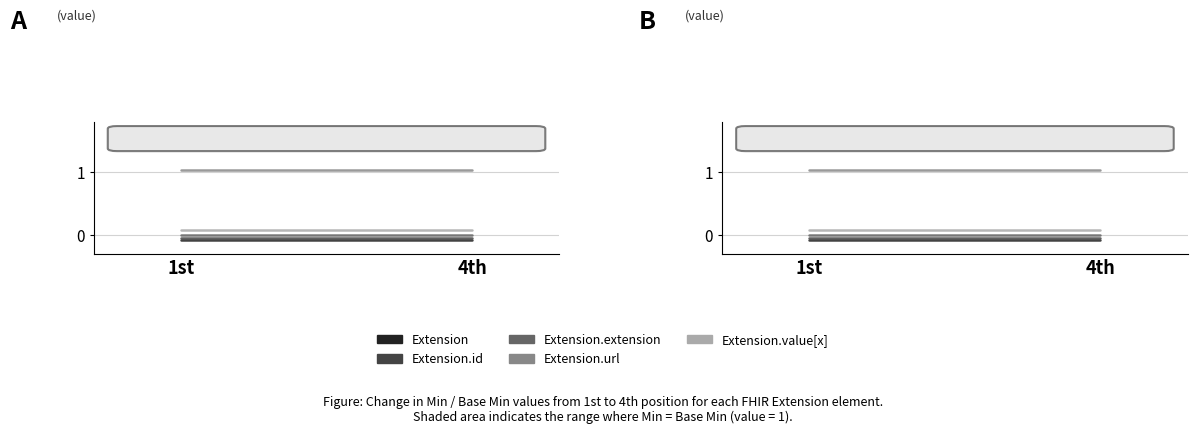

Reading right to left, list all the values displayed in this chart.

Extension: -0.1	-0.1
Extension.id: -0.0	-0.0
Extension.extension: 0.0	0.0
Extension.url: 1.0	1.0
Extension.value[x]: 0.1	0.1